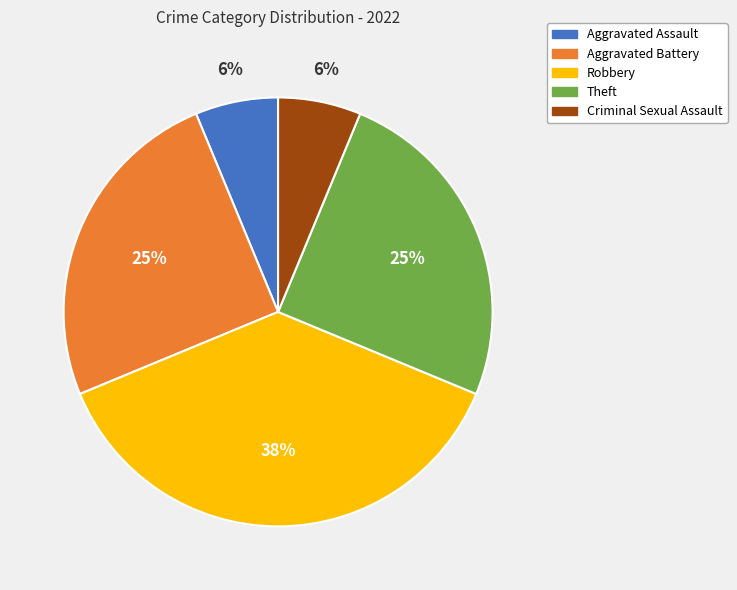

How many segments does this pie chart have?

5